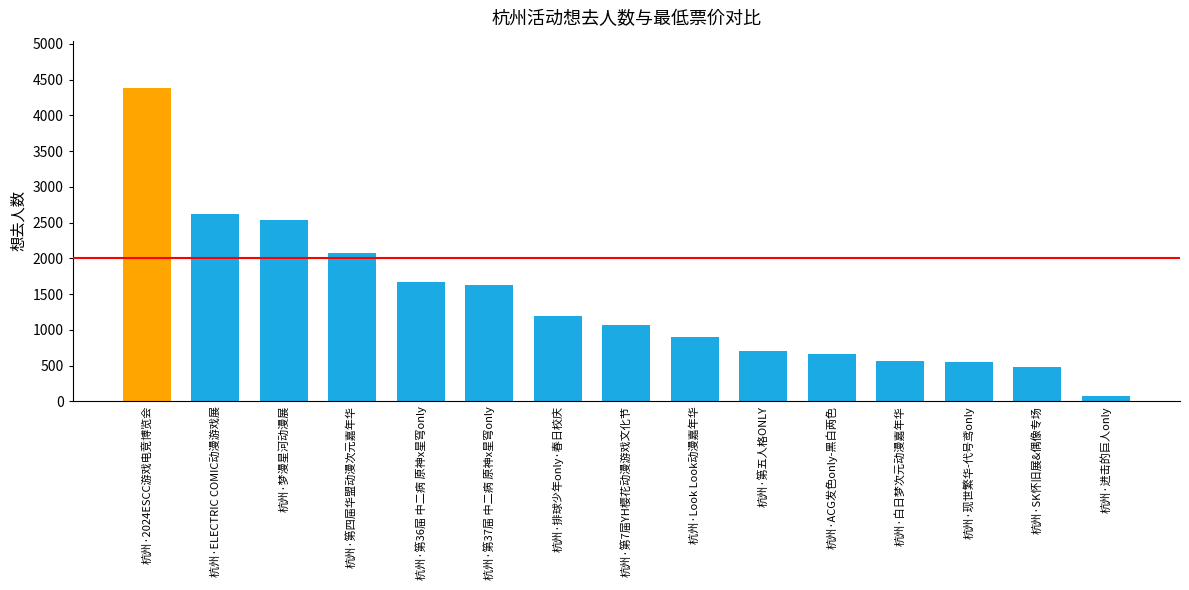

What is the sum of all values?

21110